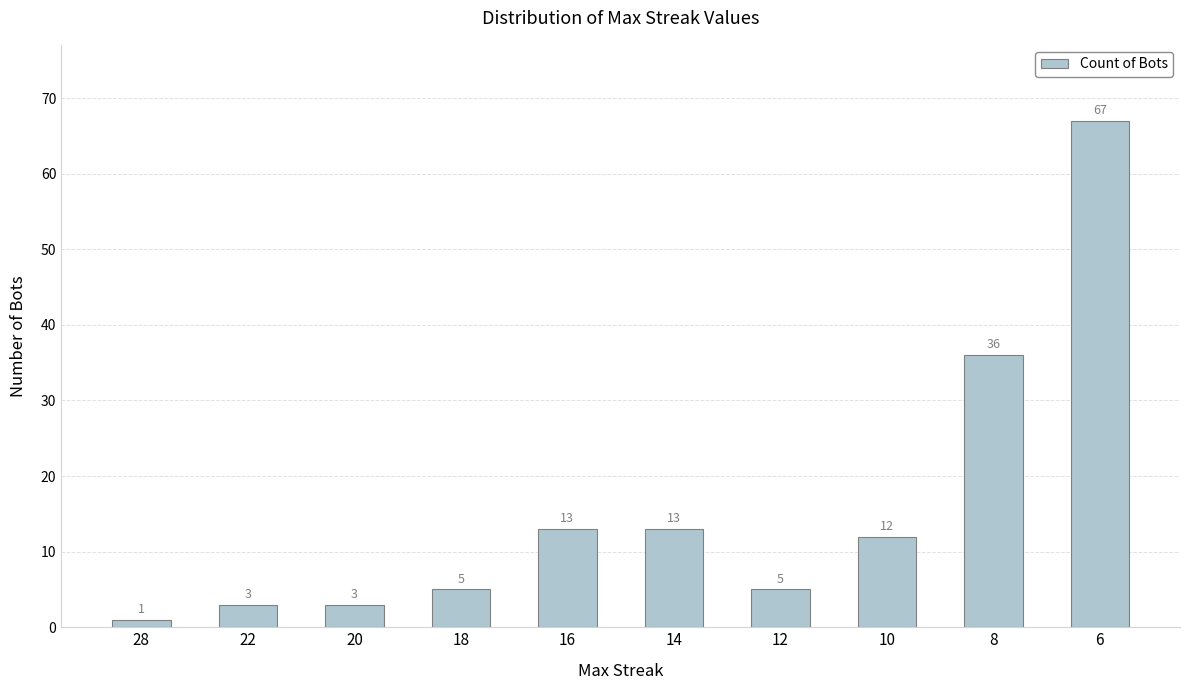

What is the difference between the maximum and minimum values?

66